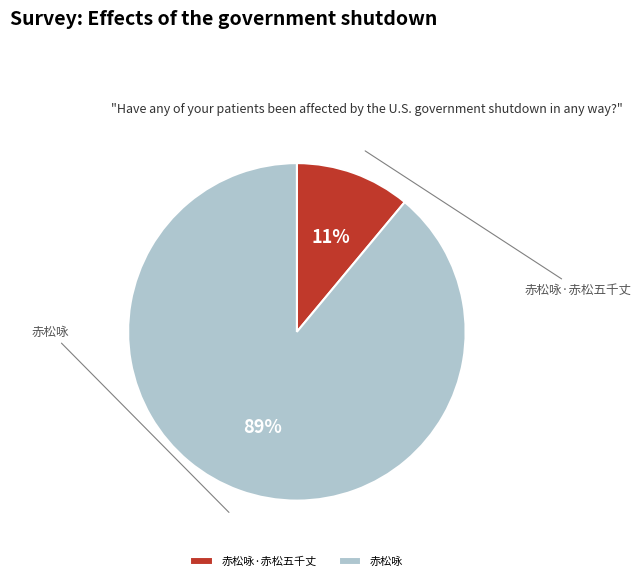

What percentage is the 赤松咏·赤松五千丈 slice, to the nearest percent?

11%